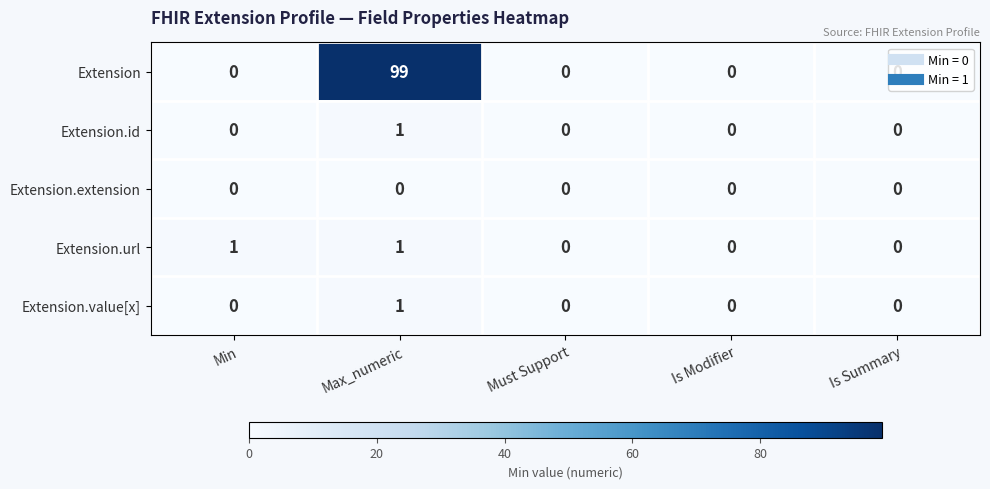

Is the value of Extension.url at Min greater than the value of Extension.extension at Must Support?

Yes